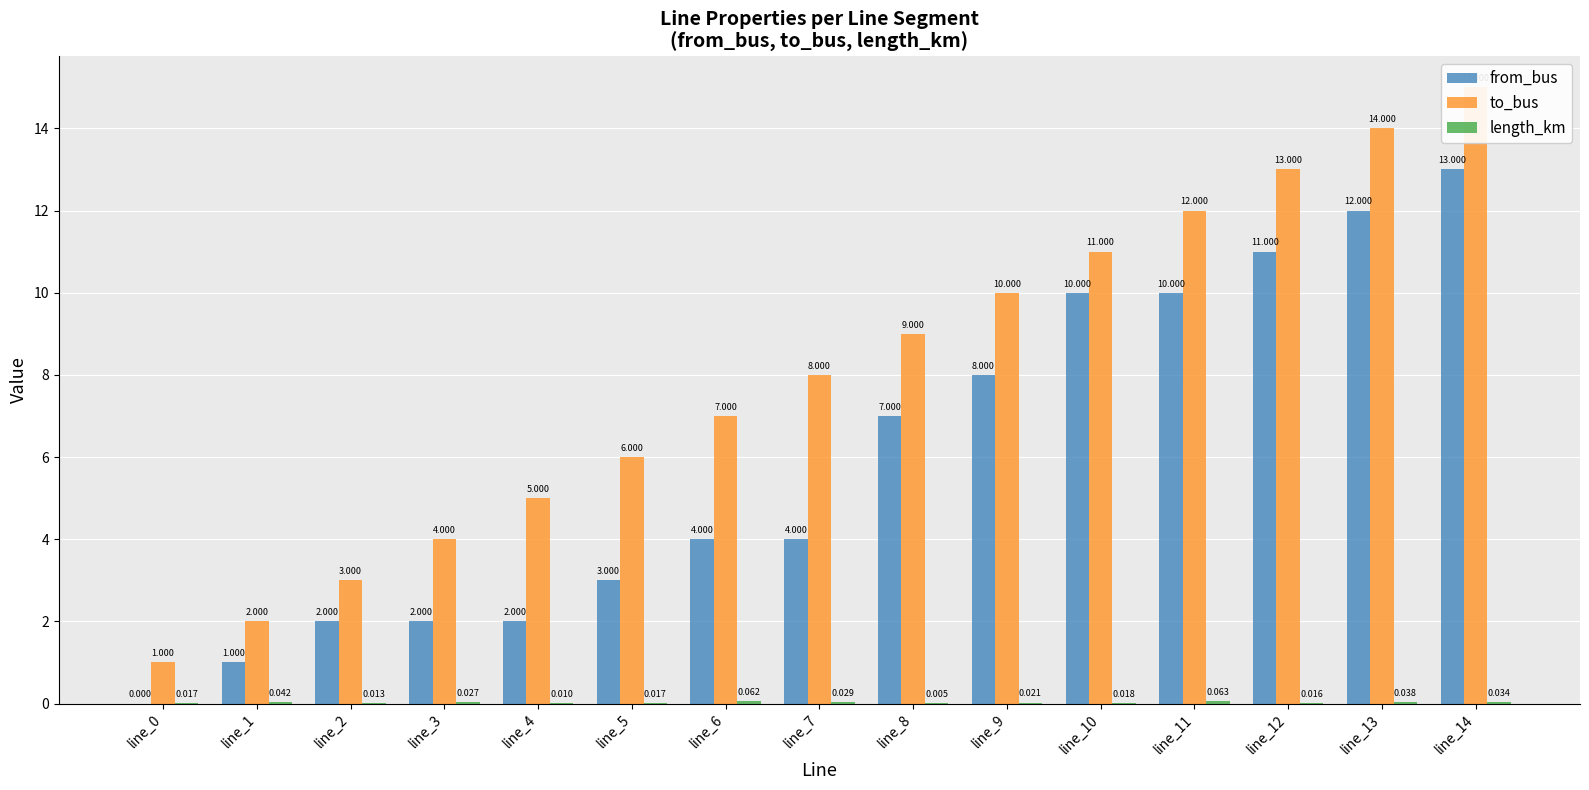

Which series has the largest total across all categories?

to_bus